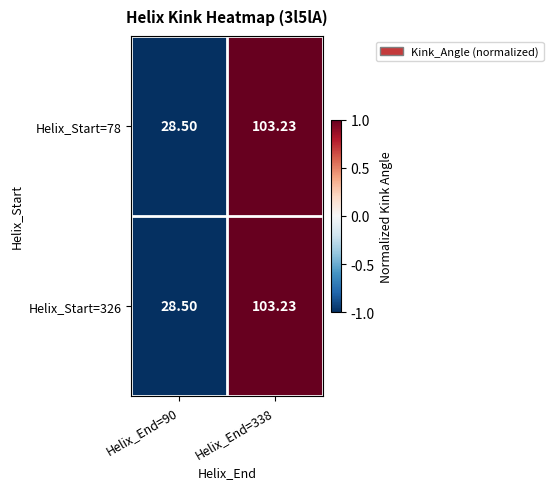

Is the value of Helix_Start=78 at Helix_End=90 greater than the value of Helix_Start=326 at Helix_End=338?

No